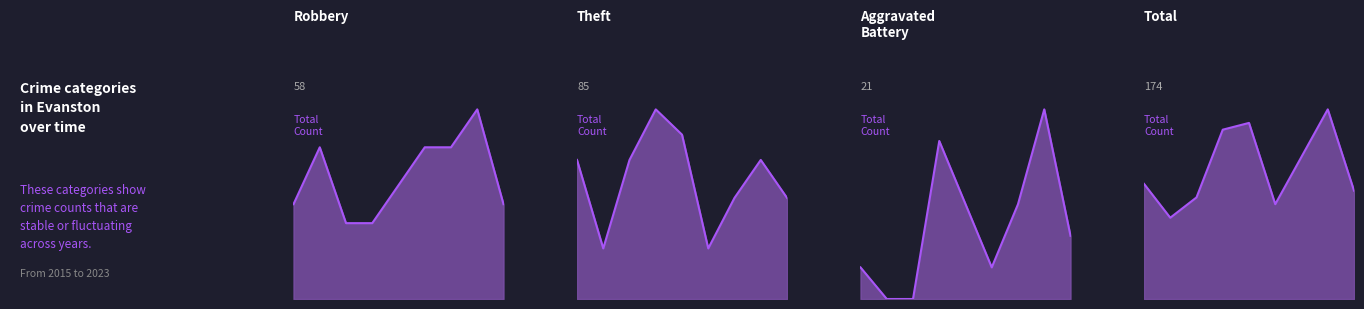

At which label does Robbery line reach its peak?

7